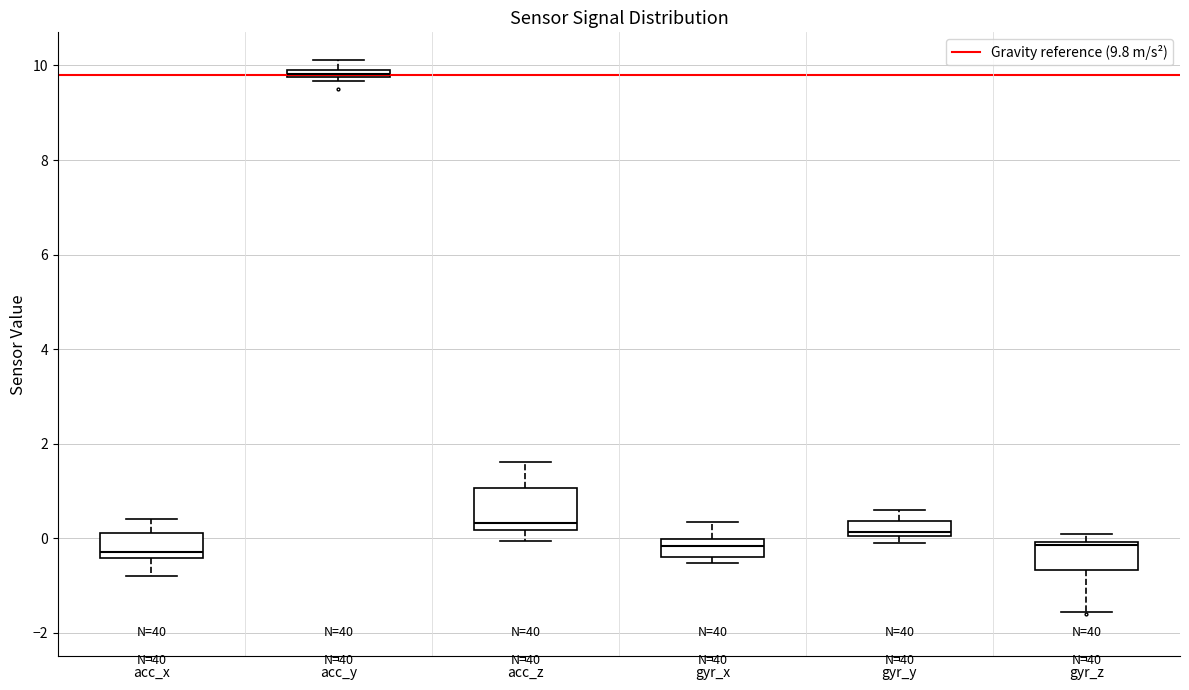

Which box is the tallest, from its lower edge to its upper edge?

acc_z